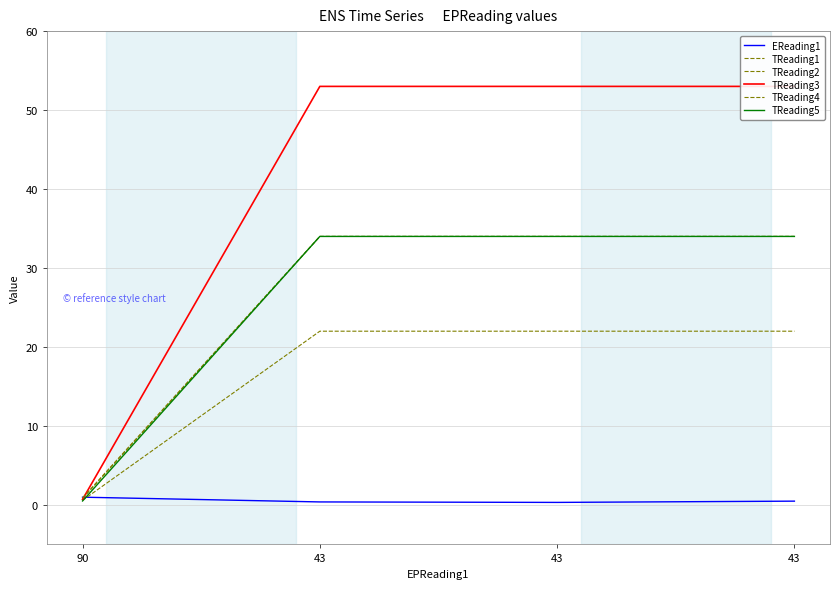

True or false: TReading5 has a value of 0.3 at 90.

False